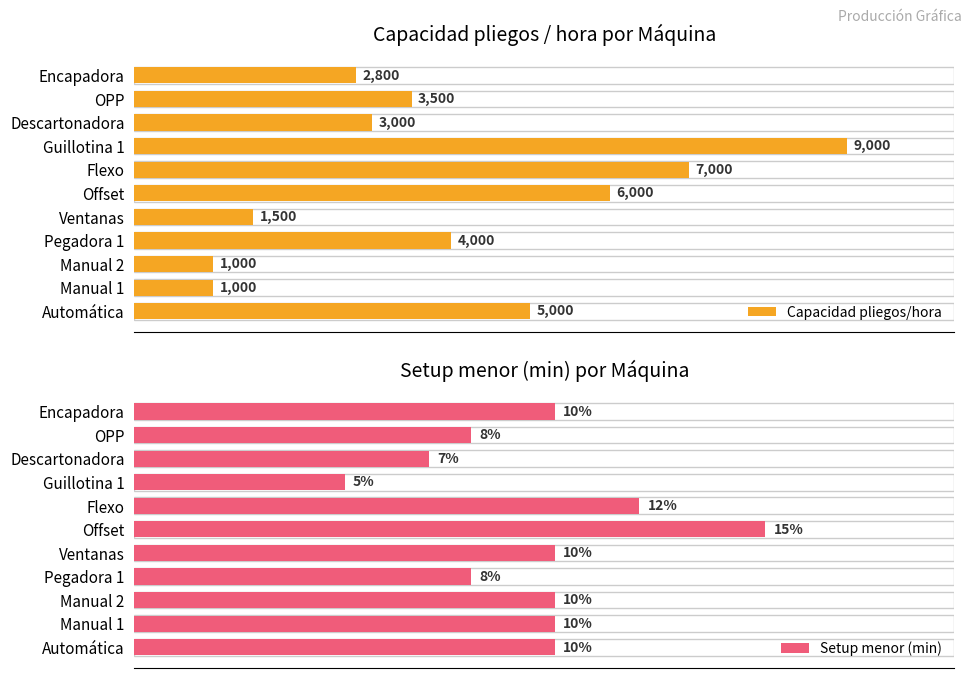

Where is Capacidad pliegos/hora nearest to the value 5000?

Automática